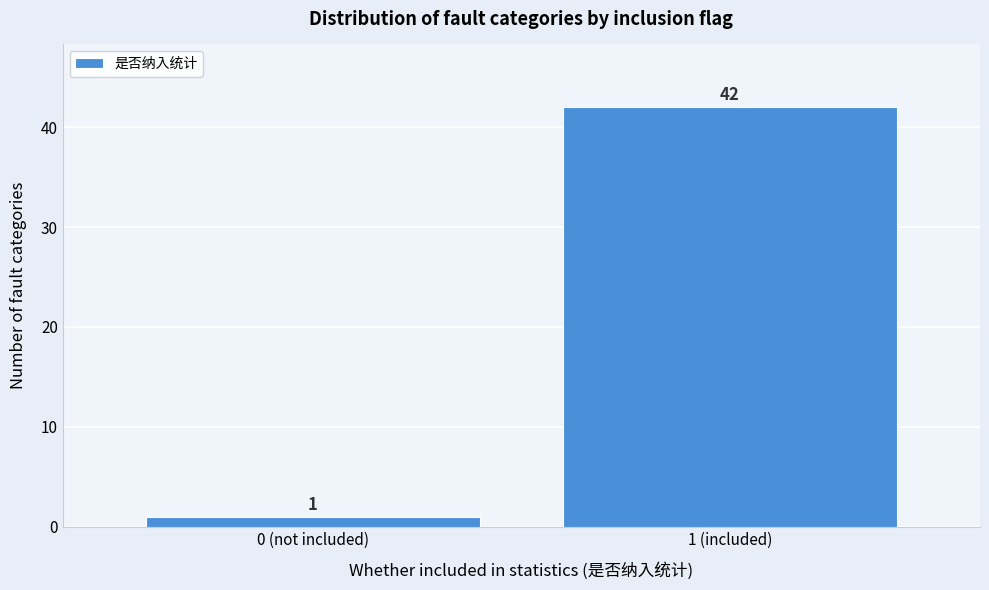

Reading left to right, what are all the values shown in this chart?

0 (not included)=1	1 (included)=42